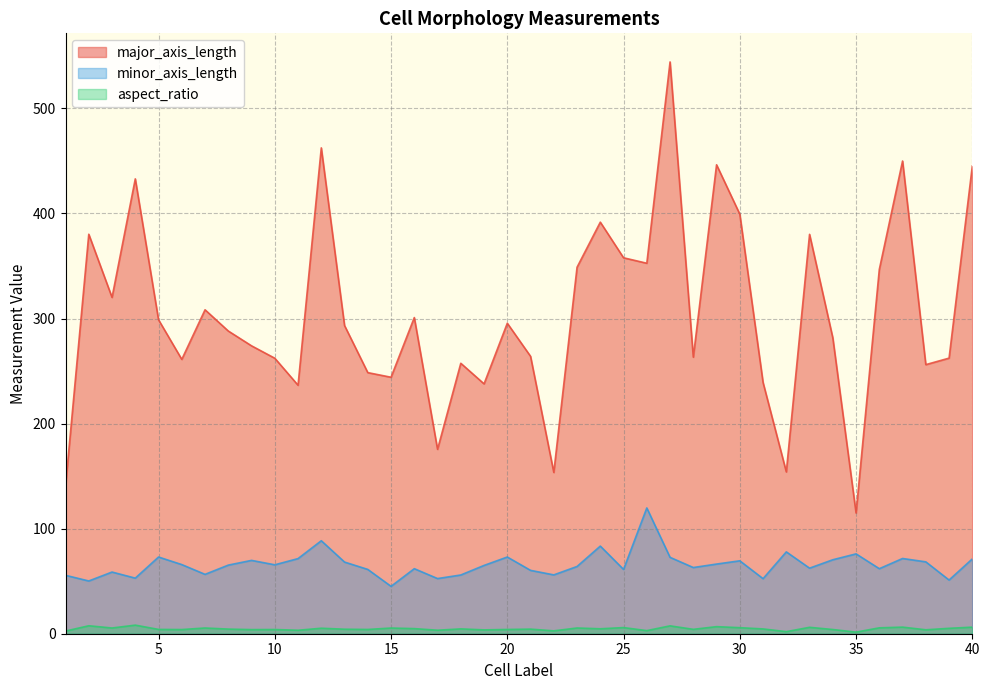

How many data points in major_axis_length are above 293?

20